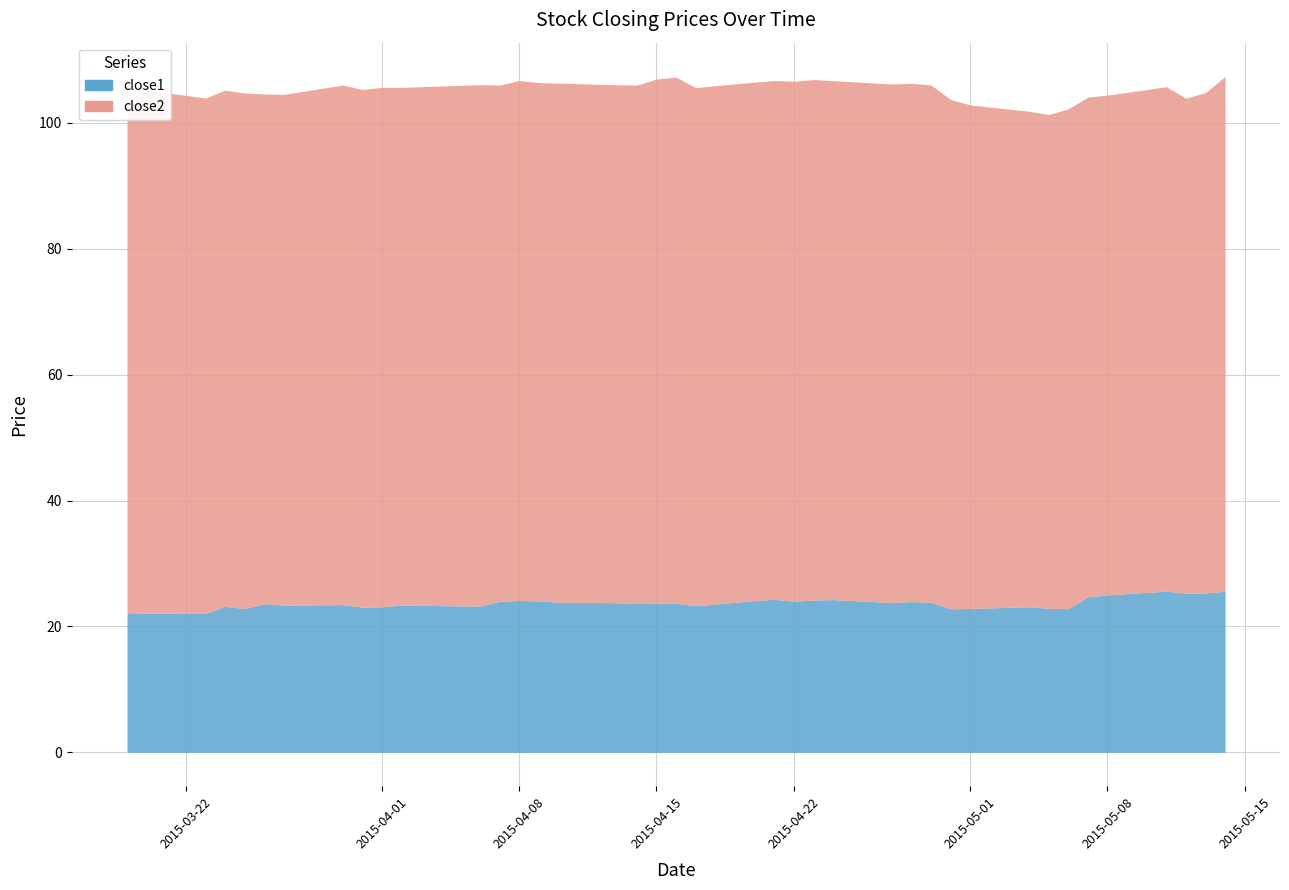

Is it true that close1 equals 22.8 at 4?

True